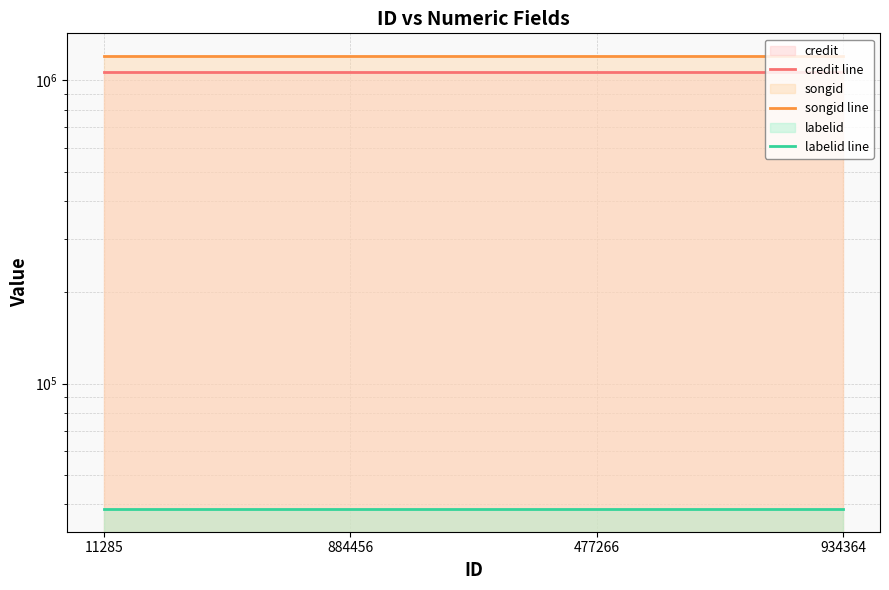

True or false: songid line and credit line intersect in this chart.

False